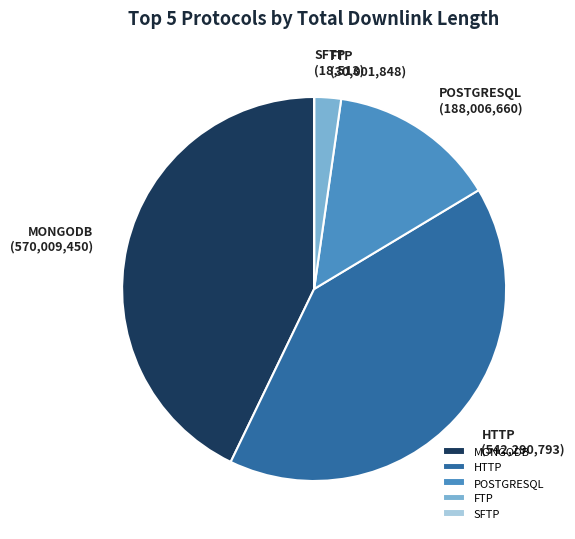

Combined, do MONGODB and POSTGRESQL account for over 50%?

Yes